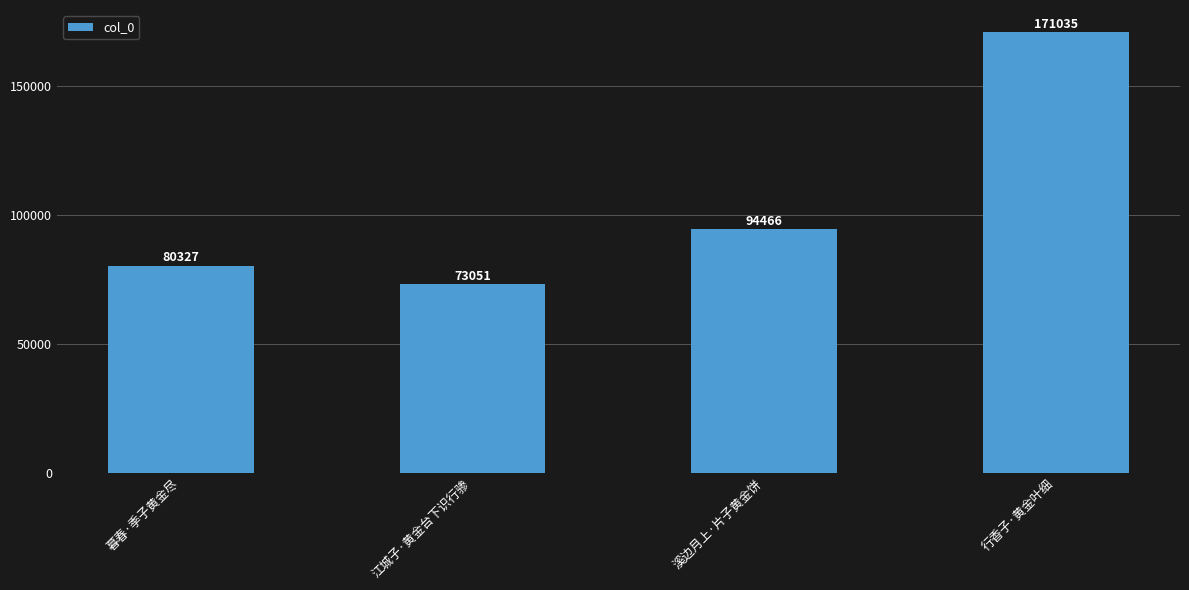

Rank the categories by value from lowest to highest.

江城子·黄金台下识行骖, 暮春·季子黄金尽, 溪边月上·片子黄金饼, 行香子·黄金叶细